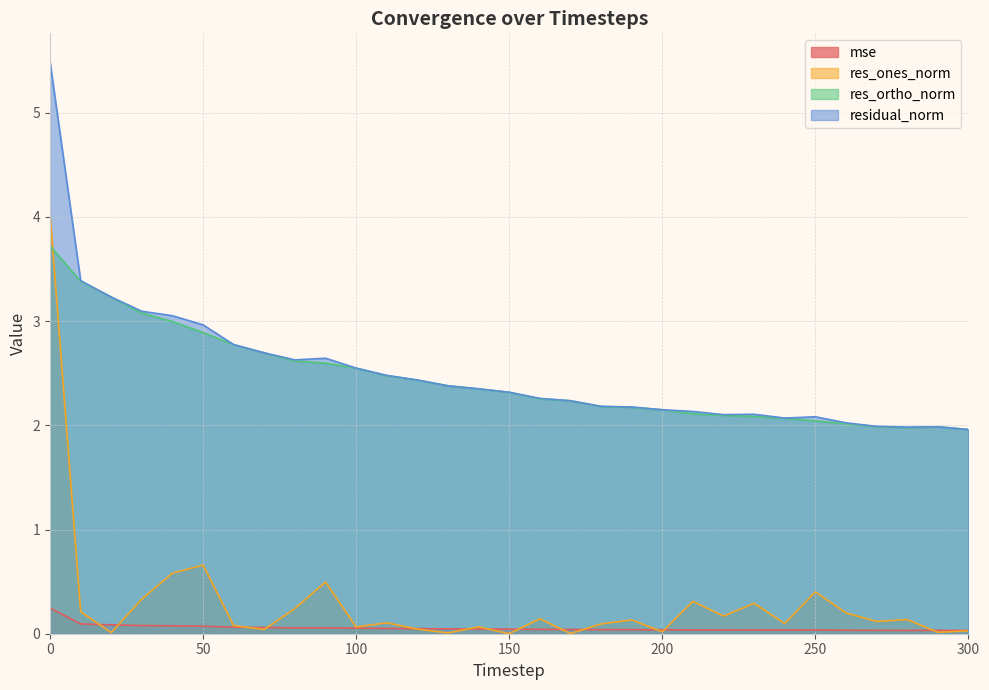

True or false: res_ortho_norm has more than 1 interior local peaks.

False